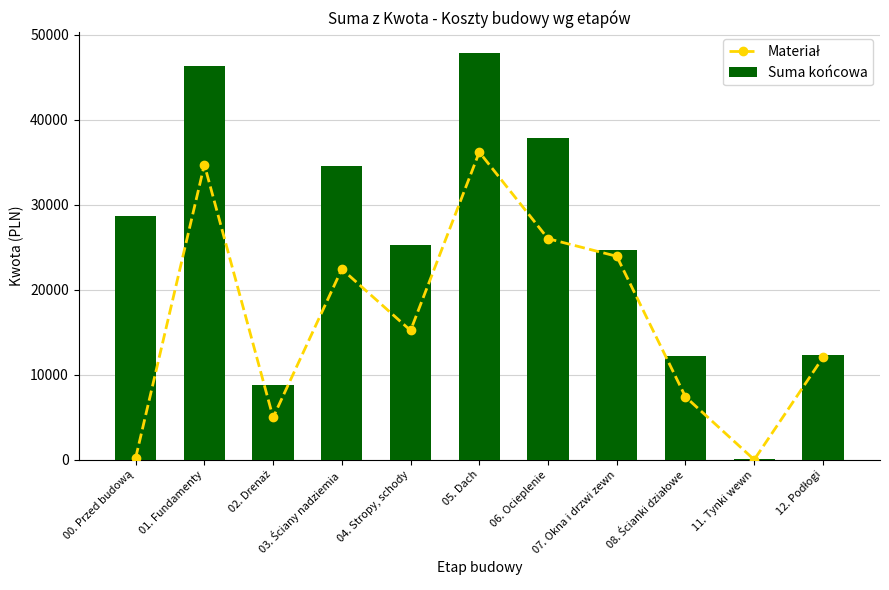

Reading left to right, what are all the values shown in this chart?

Materiał: 00. Przed budową=200.0	01. Fundamenty=34711.9	02. Drenaż=4965.6	03. Ściany nadziemia=22425.6	04. Stropy, schody=15200.6	05. Dach=36187.2	06. Ocieplenie=26001.6	07. Okna i drzwi zewn=23929.4	08. Ścianki działowe=7391.4	11. Tynki wewn=0.0	12. Podłogi=12023.6
Suma końcowa: 00. Przed budową=28625.0	01. Fundamenty=46345.9	02. Drenaż=8765.6	03. Ściany nadziemia=34516.4	04. Stropy, schody=25300.6	05. Dach=47877.2	06. Ocieplenie=37891.6	07. Okna i drzwi zewn=24709.4	08. Ścianki działowe=12191.4	11. Tynki wewn=70.0	12. Podłogi=12293.6